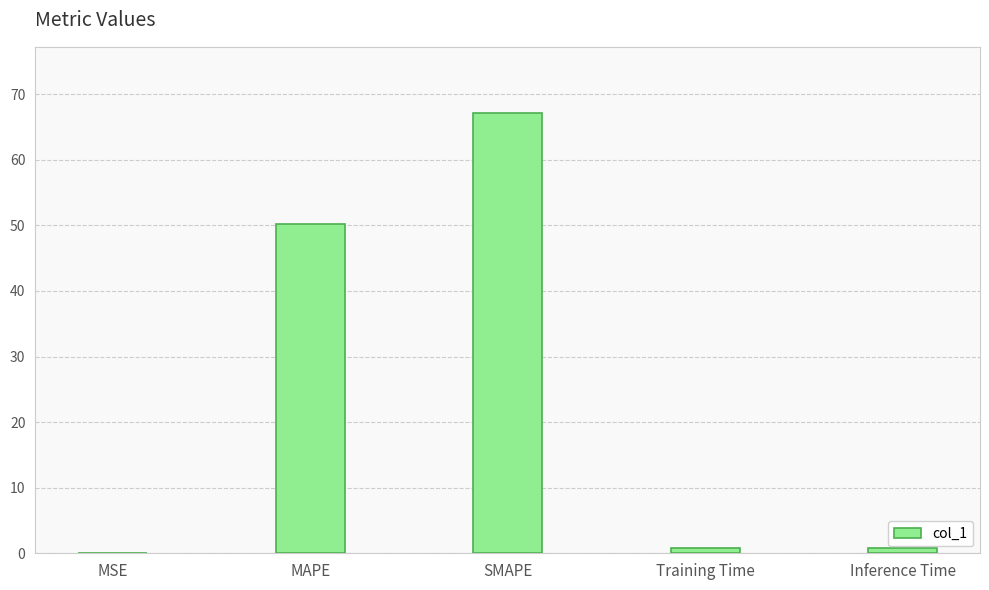

The chart shows a value of 50.3 at MAPE. True or false?

True